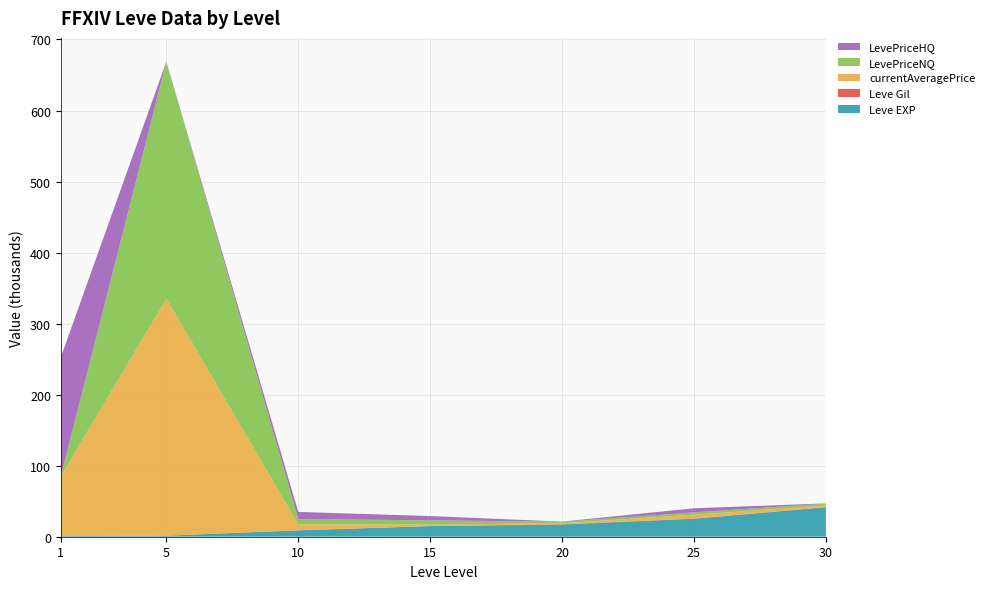

Reading left to right, list all the values displayed in this chart.

Leve EXP: 1=800	5=1420	10=8930	15=14920	20=17120	25=25250	30=41410
Leve Gil: 1=113	5=169	10=169	15=172	20=485	25=326	30=372
currentAveragePrice: 1=83940	5=333599	10=8333	15=2000	20=1332	25=5486	30=2117
LevePriceNQ: 1=231	5=333599	10=7500	15=6000	20=2108	25=3200	30=2723
LevePriceHQ: 1=167649	5=0	10=10000	15=6000	20=247	25=5813	30=300